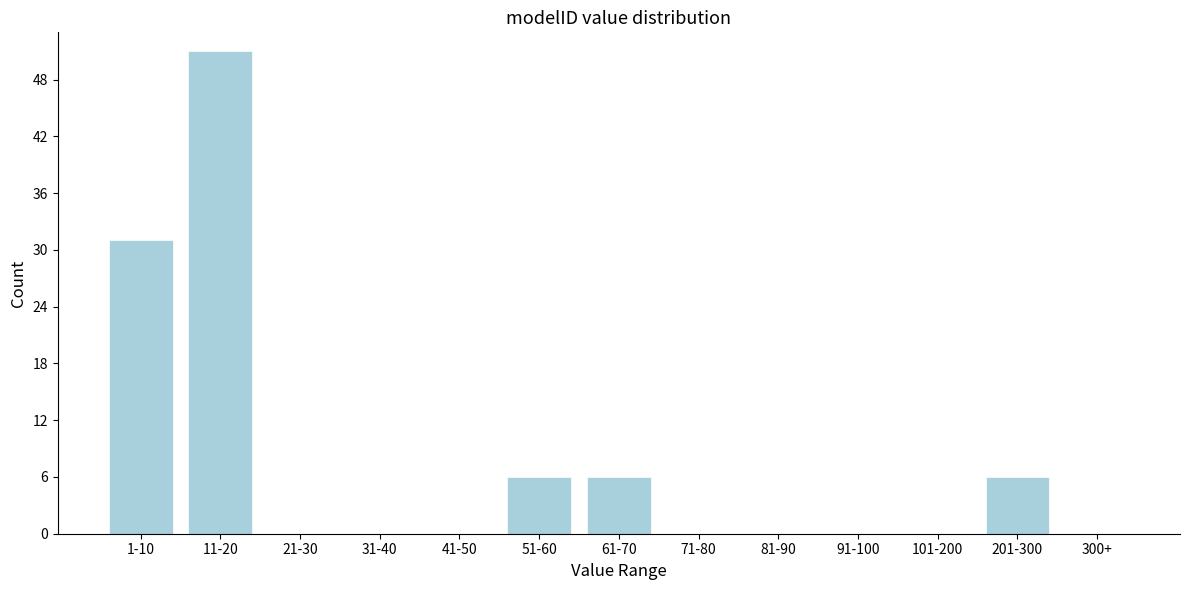

Reading right to left, what are all the values shown in this chart?

300+=0	201-300=6	101-200=0	91-100=0	81-90=0	71-80=0	61-70=6	51-60=6	41-50=0	31-40=0	21-30=0	11-20=51	1-10=31